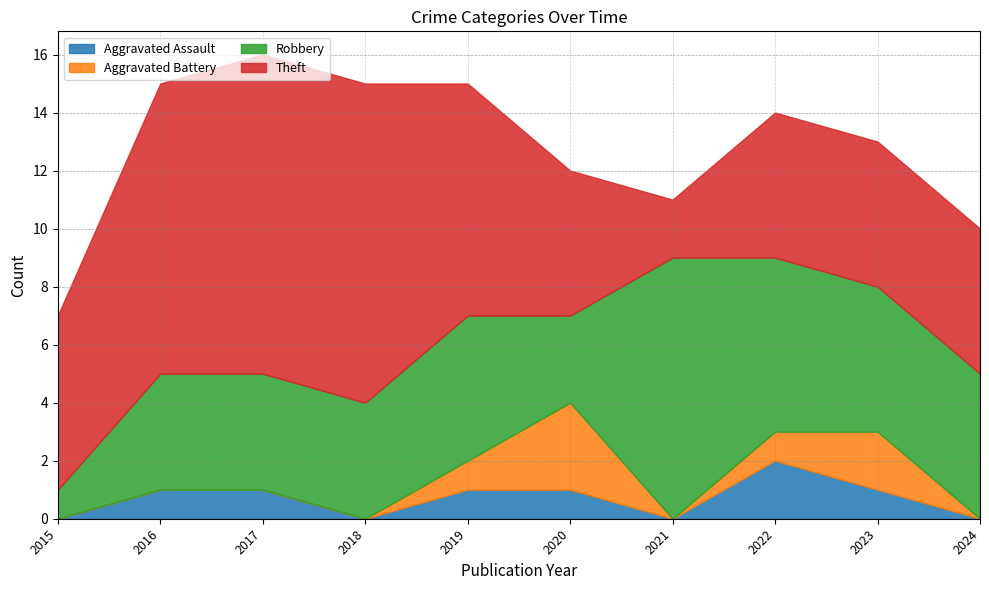

What is the difference between the Aggravated Battery values at 2015 and 2019?

1